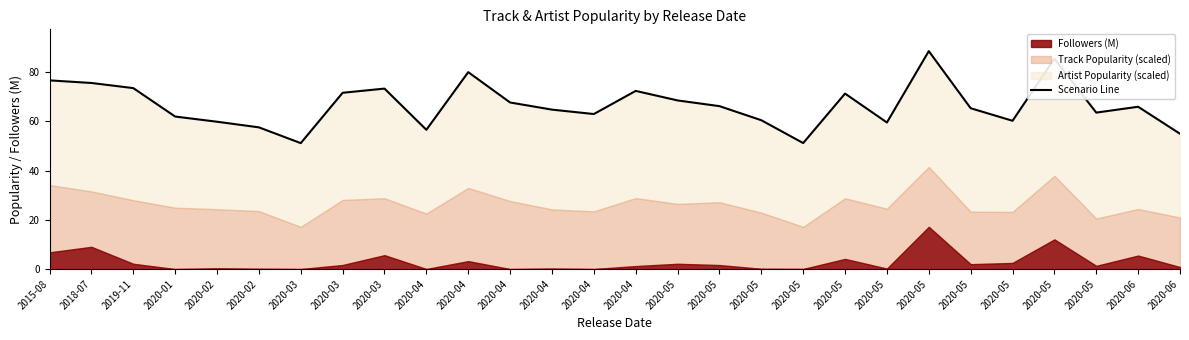

List the labels in order of value, largest first.

2020-05, 2020-05, 2020-04, 2015-08, 2018-07, 2019-11, 2020-03, 2020-04, 2020-03, 2020-05, 2020-05, 2020-04, 2020-05, 2020-06, 2020-05, 2020-04, 2020-05, 2020-04, 2020-01, 2020-05, 2020-05, 2020-02, 2020-05, 2020-02, 2020-04, 2020-06, 2020-05, 2020-03